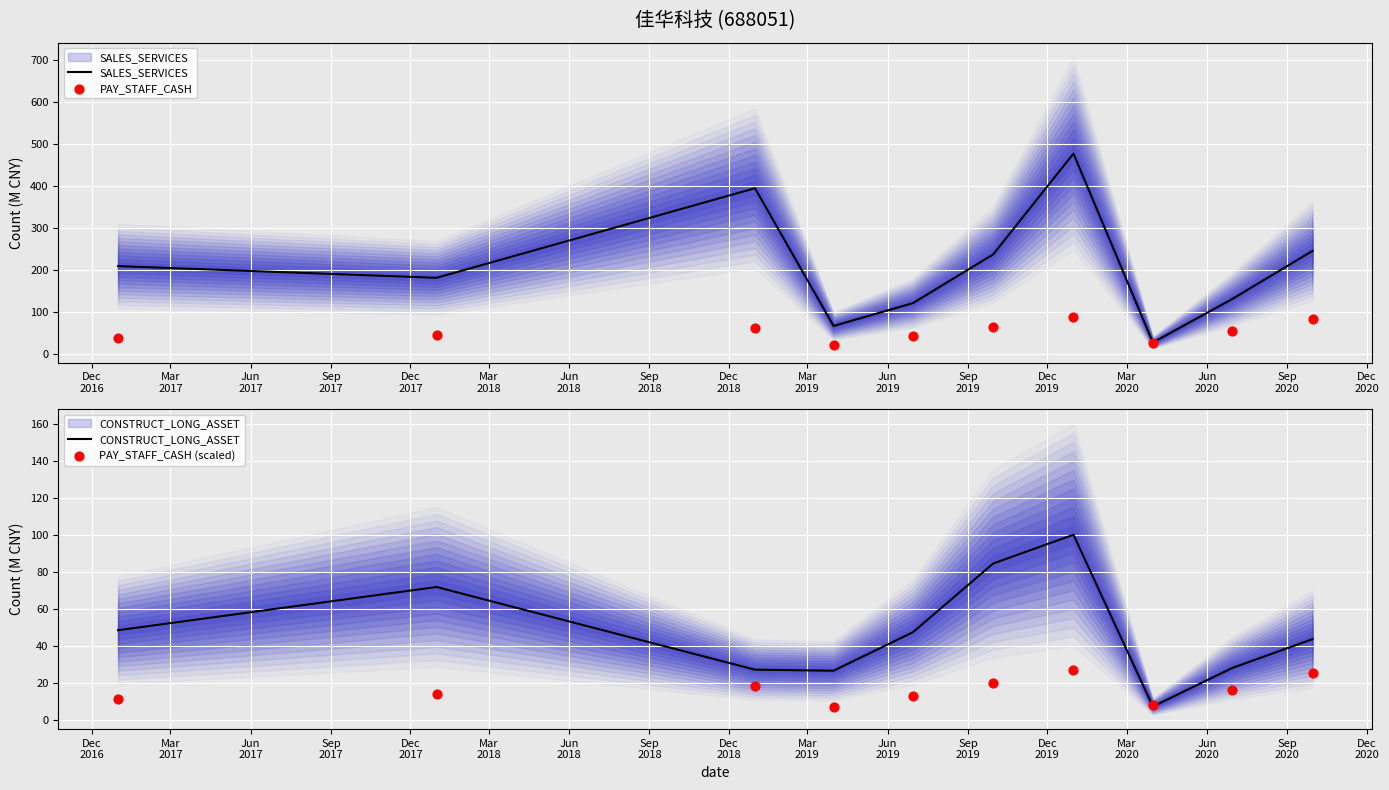

Which series has the widest spread of Y values?

SALES_SERVICES